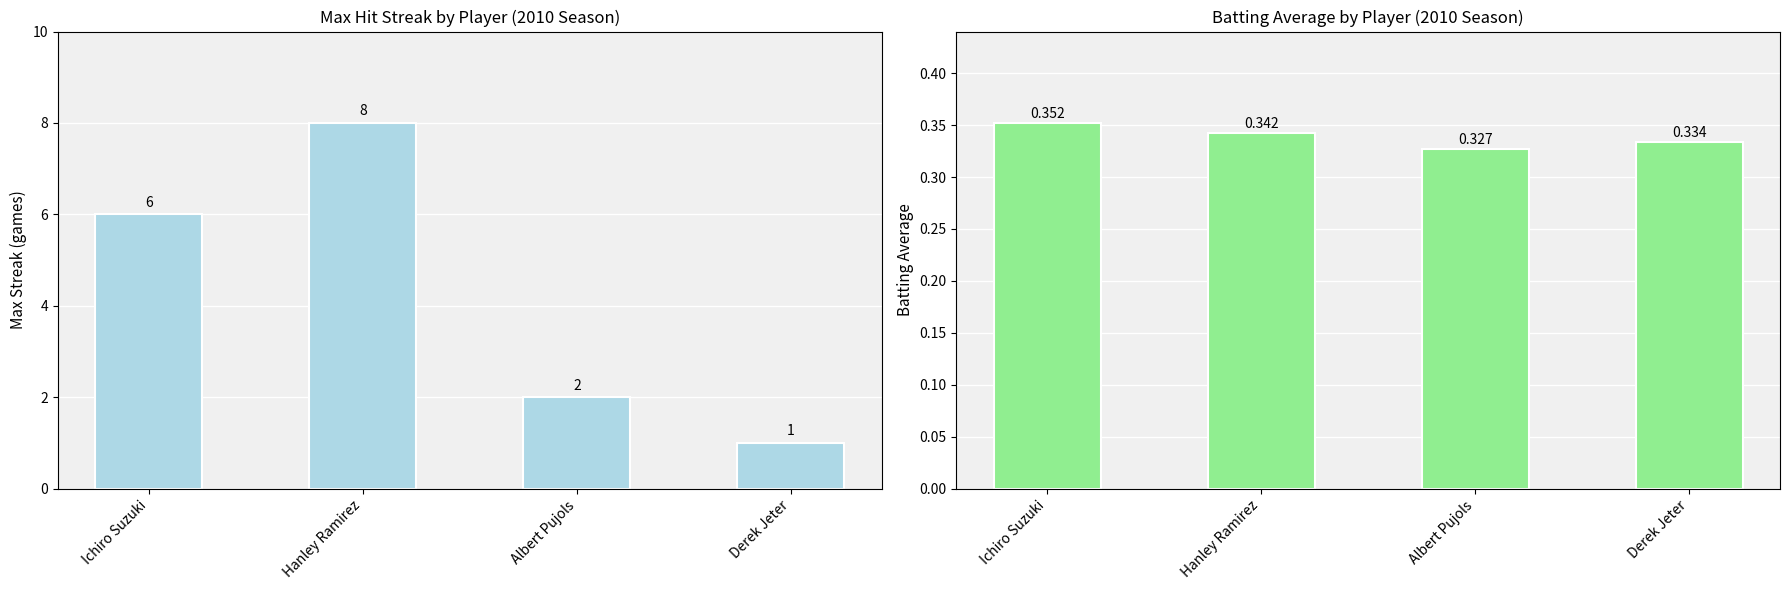

List the series in order of their peak value, lowest first.

Batting Average, Max Streak